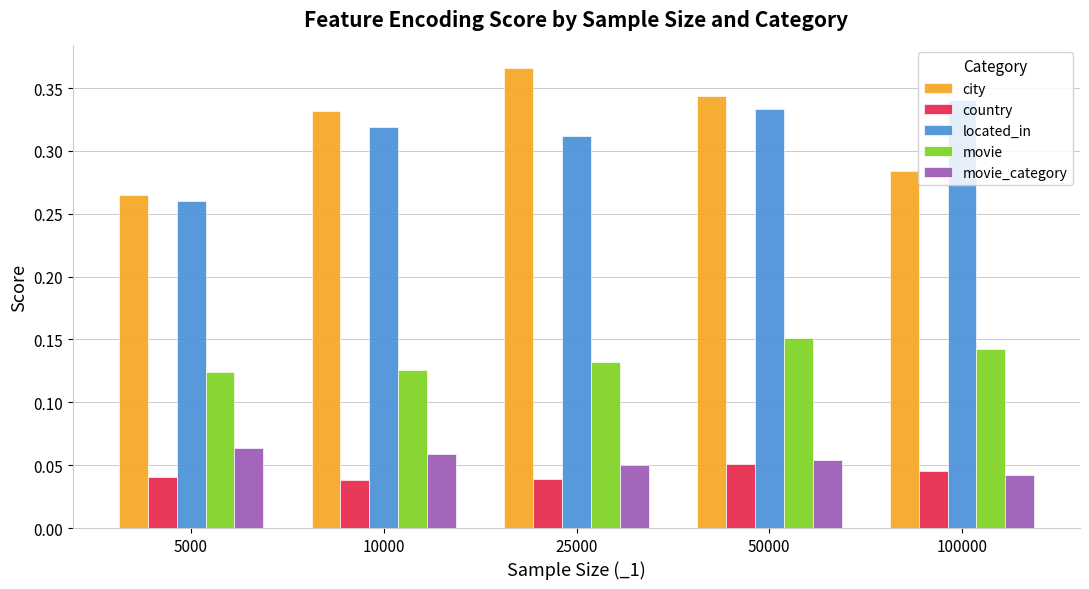

The value of country at 100000 is 0.1. True or false?

False